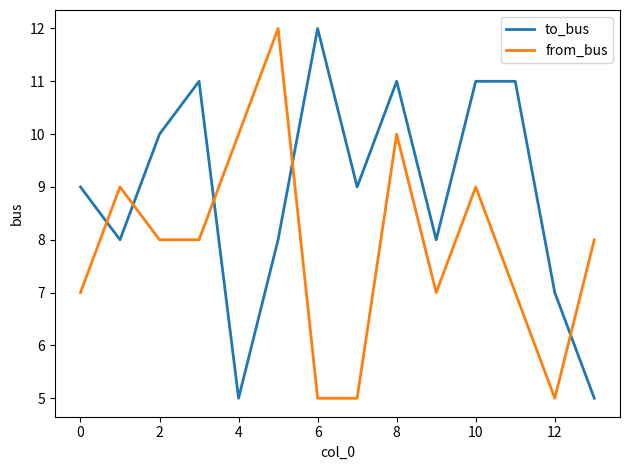

What are all the series names shown in the legend?

to_bus, from_bus